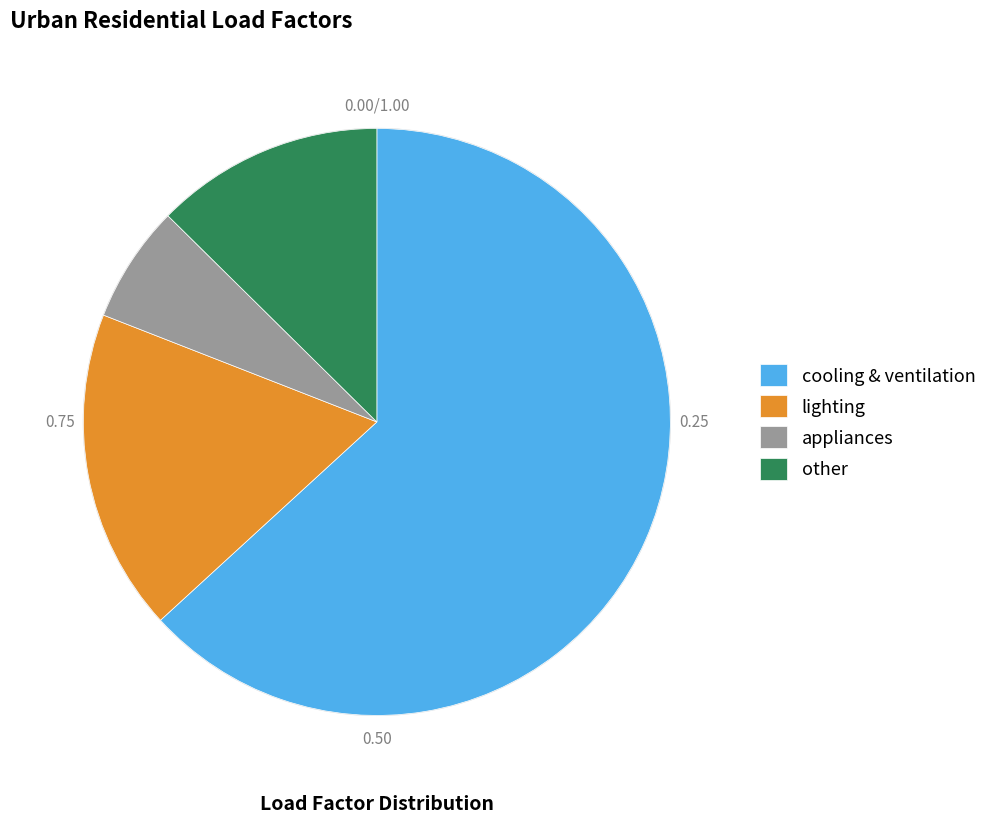

Between cooling & ventilation and lighting, which is larger?

cooling & ventilation